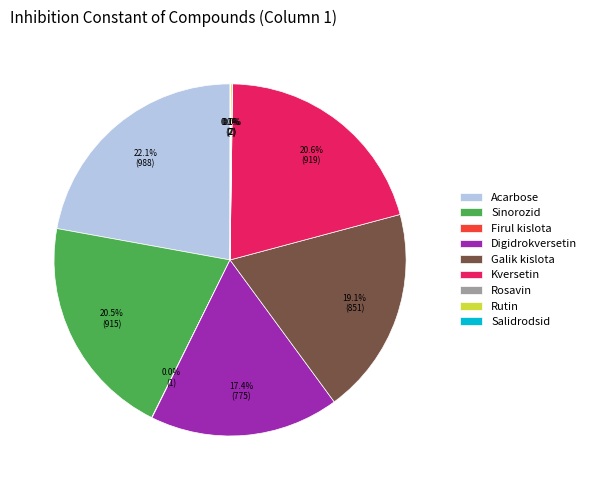

What percentage is NOT represented by Kversetin?

79.4%